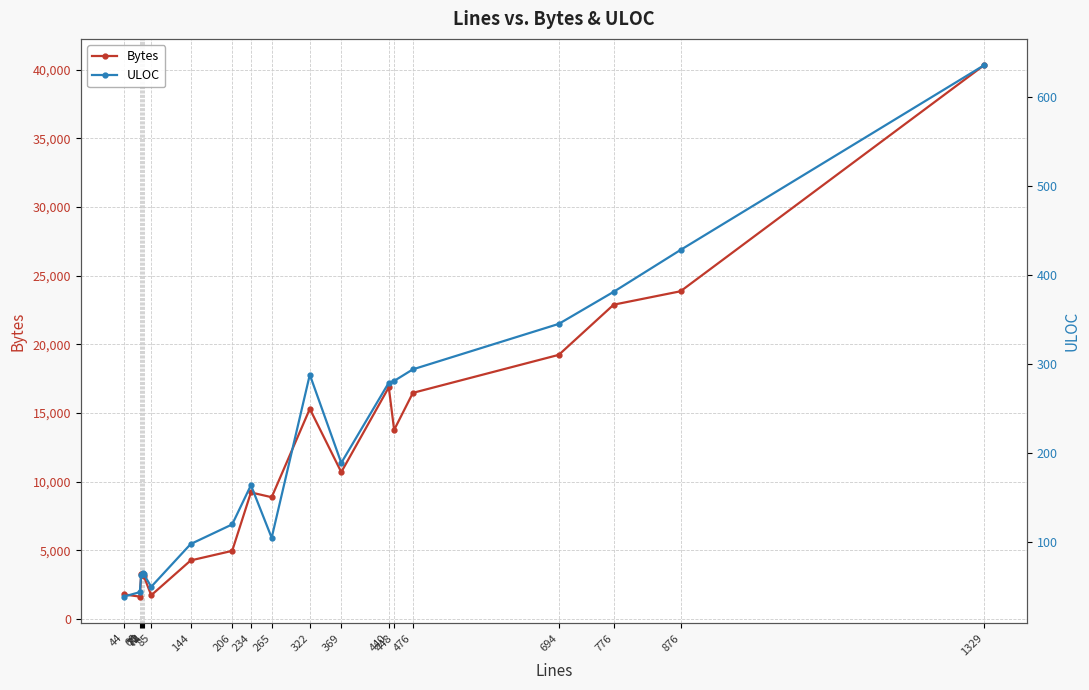

Reading left to right, transcribe all the data shown in this chart.

Bytes: 44=1789	68=1631	70=3295	71=3304	72=3221	74=3116	85=1727	144=4265	206=4962	234=9217	265=8869	322=15306	369=10697	440=16875	448=13771	476=16468	694=19237	776=22891	876=23869	1329=40315
ULOC: 44=39	68=44	70=63	71=64	72=65	74=64	85=50	144=98	206=120	234=164	265=105	322=288	369=189	440=279	448=281	476=294	694=345	776=381	876=428	1329=635